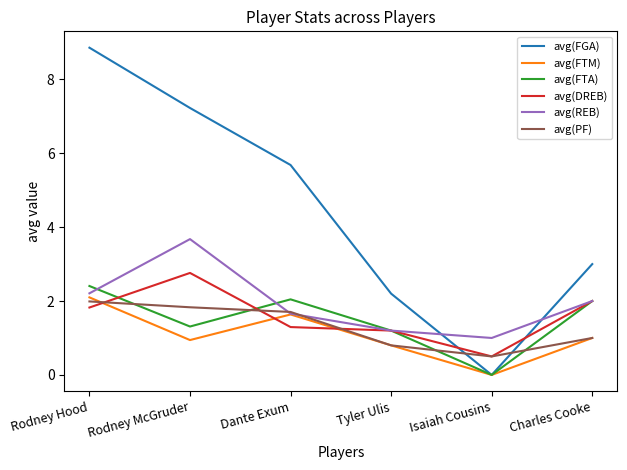

What position from the left is Tyler Ulis?

4